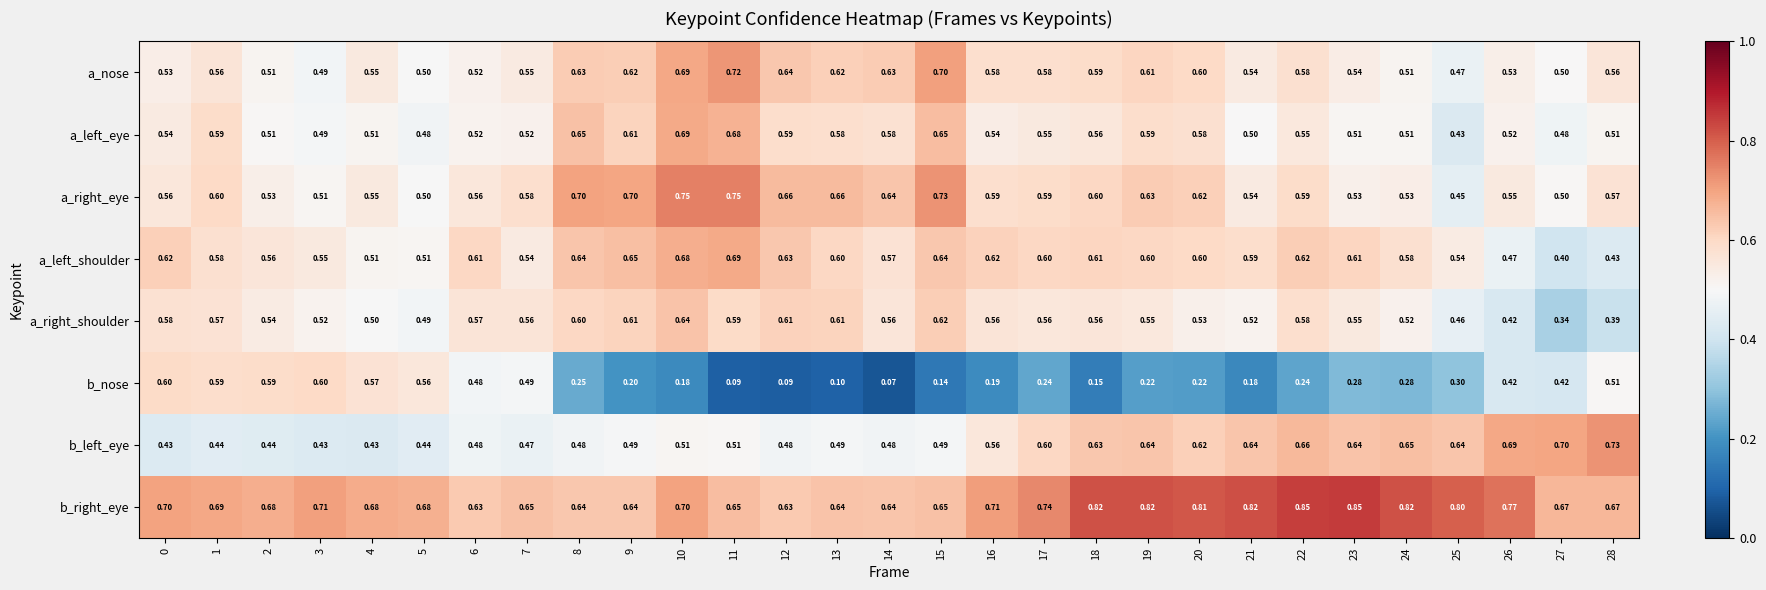

Is the value of b_nose at 22 greater than the value of a_right_shoulder at 12?

No